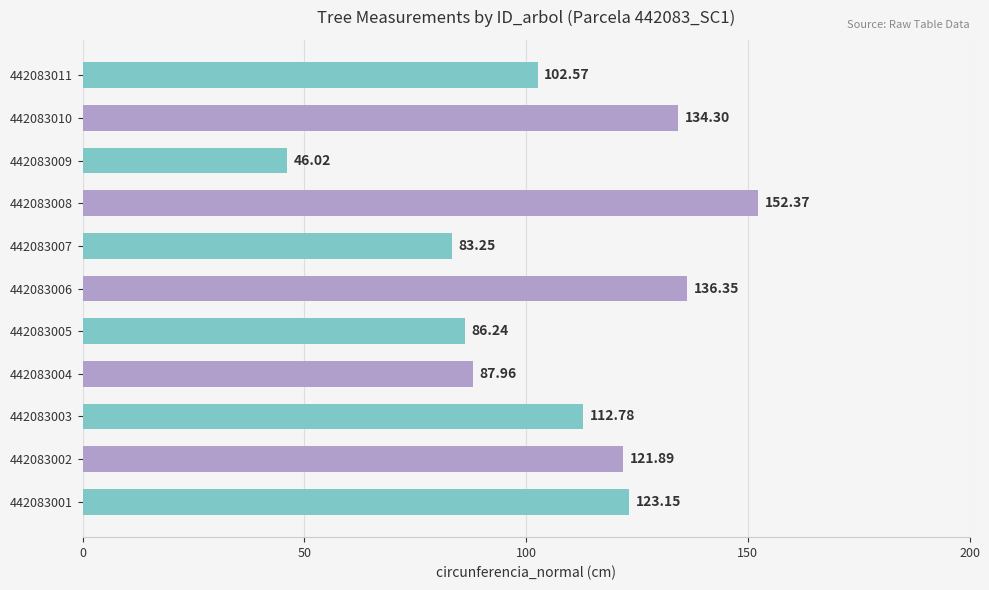

List the labels in order of value, largest first.

442083008, 442083006, 442083010, 442083001, 442083002, 442083003, 442083011, 442083004, 442083005, 442083007, 442083009